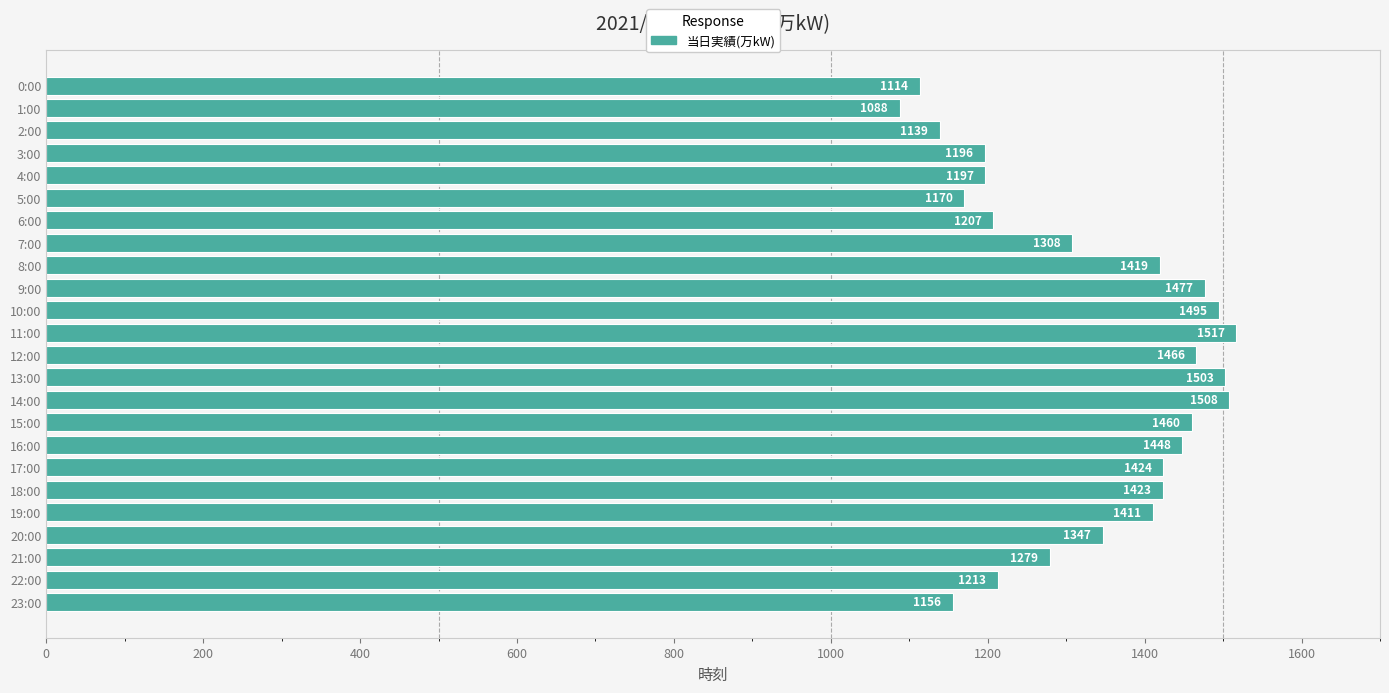

Which category has the highest value across all series?

11:00